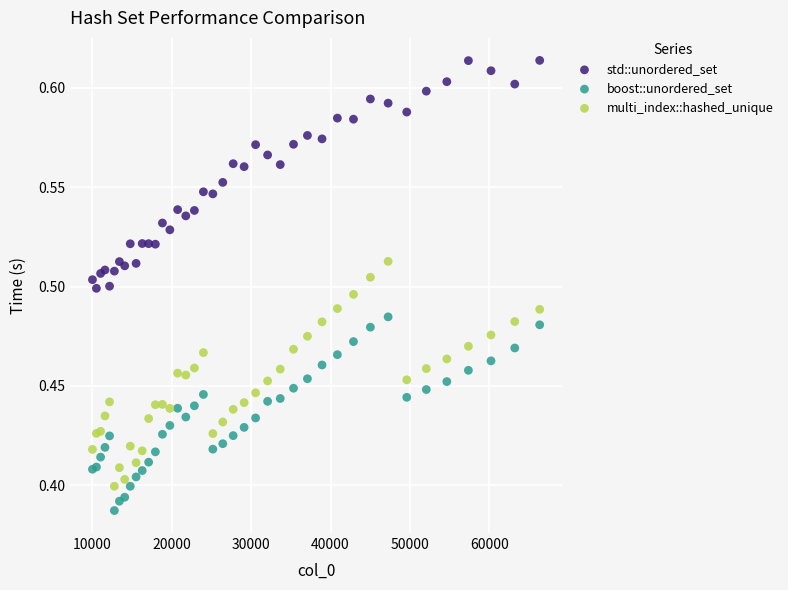

What are all the series names shown in the legend?

std::unordered_set, boost::unordered_set, multi_index::hashed_unique